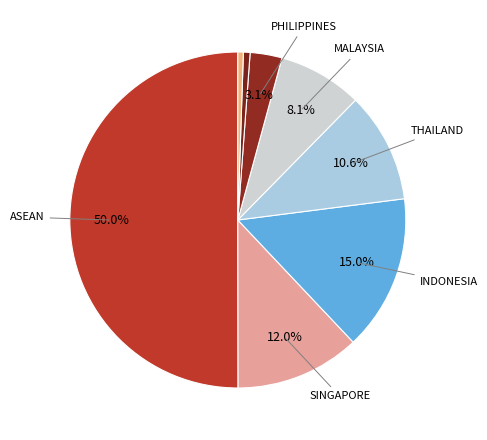

How many slices are in this pie chart?

8